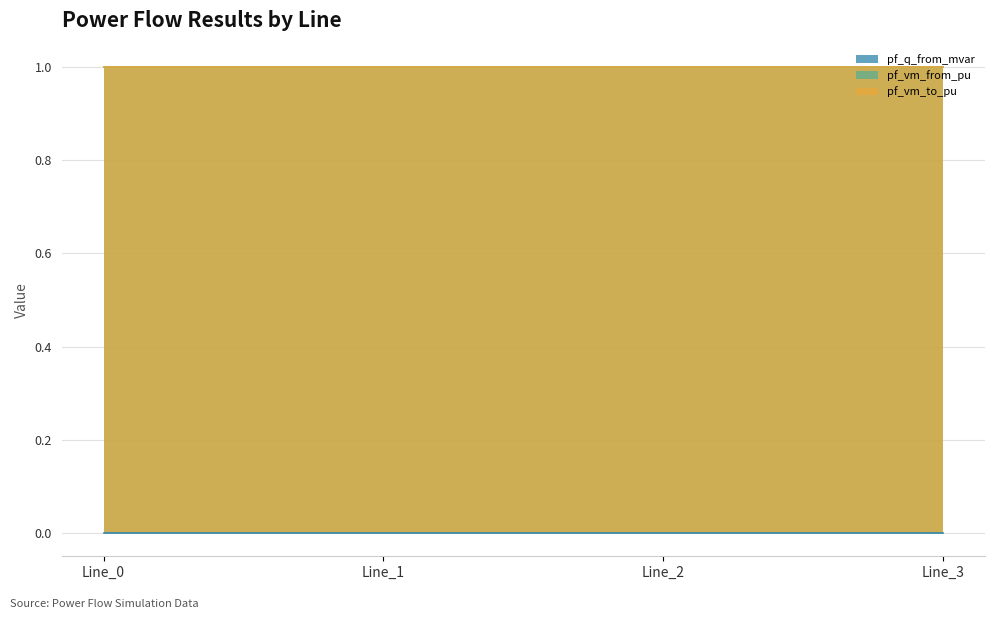

What is the maximum value for pf_vm_to_pu?

1.0